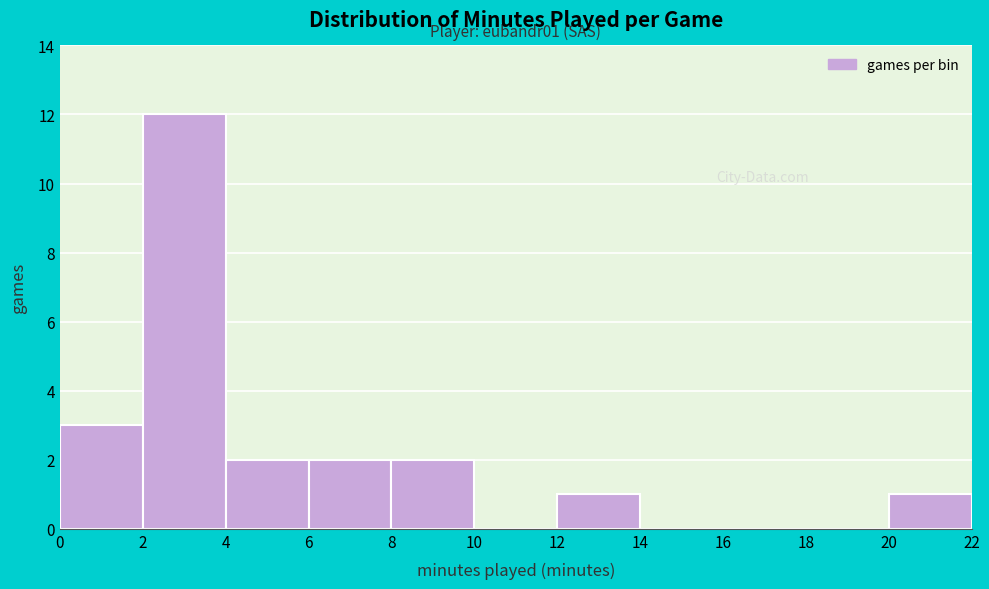

Which range on the x-axis has the tallest bar?

2 to 4